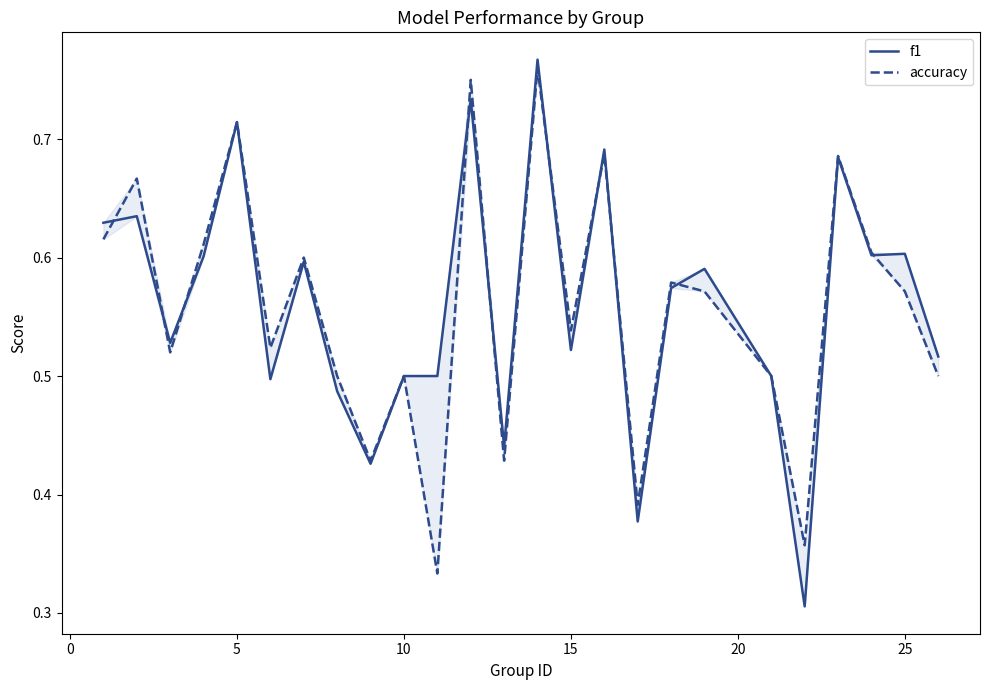

List the series in order of their peak value, lowest first.

accuracy, f1